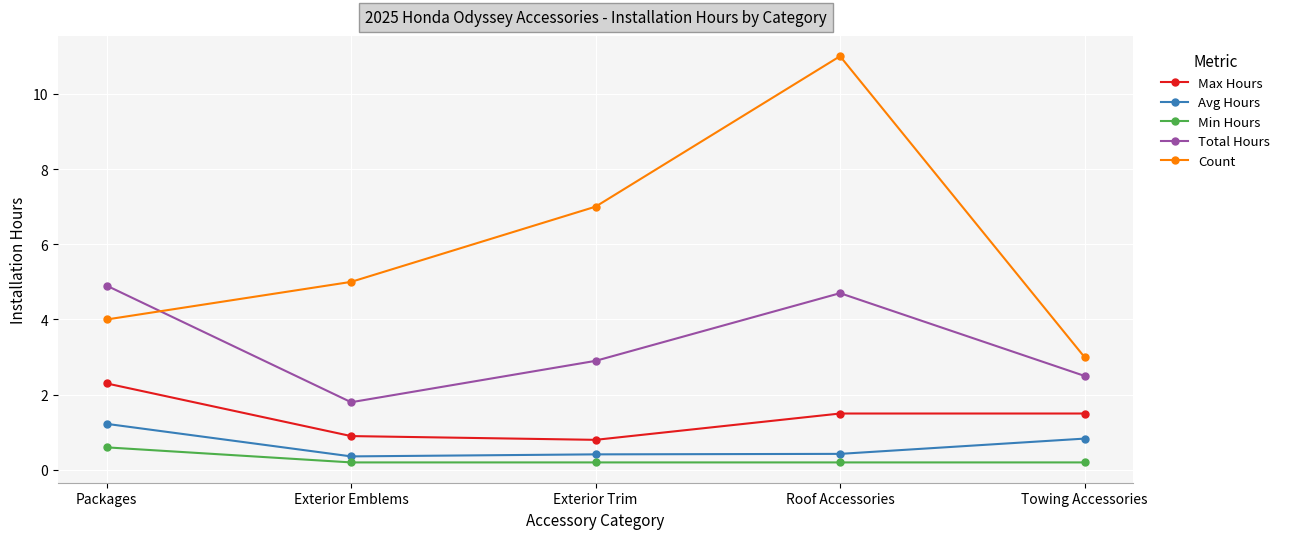

At which category does Max Hours reach its first local valley?

Exterior Trim